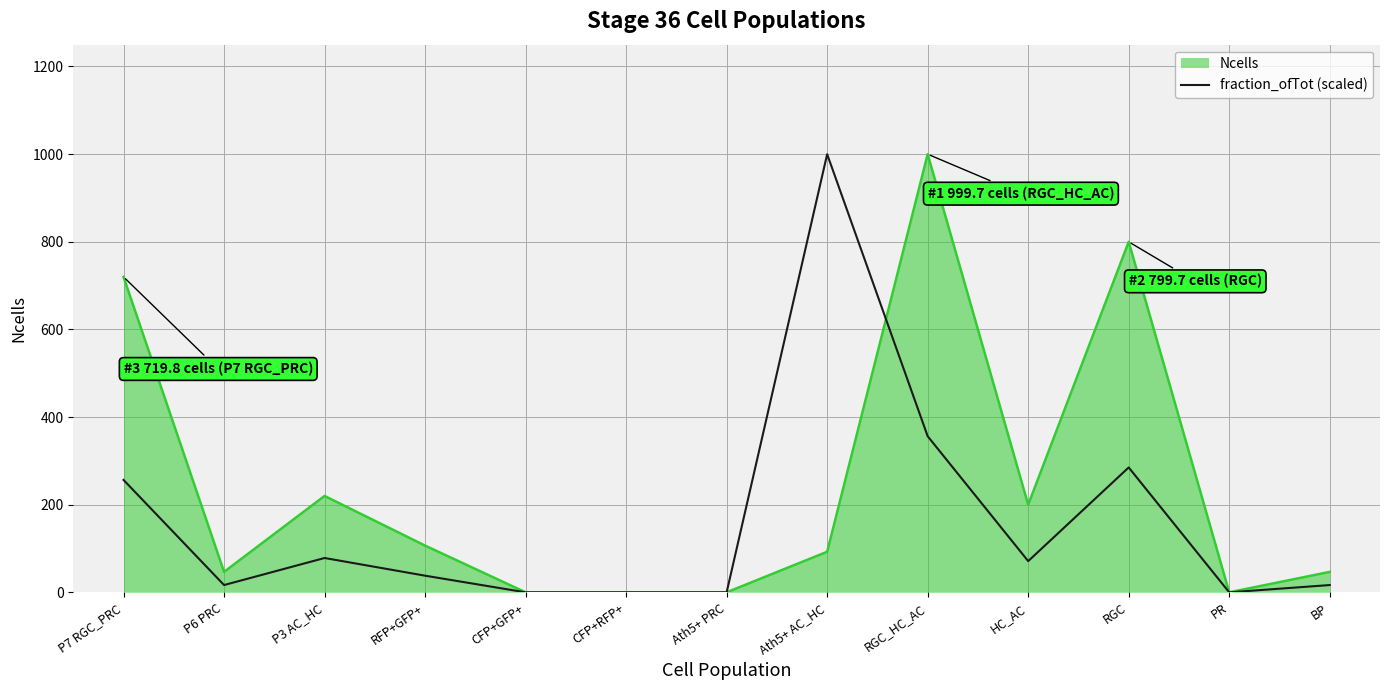

What is the spread (max minus min) of values at Ath5+ AC_HC?

907.1